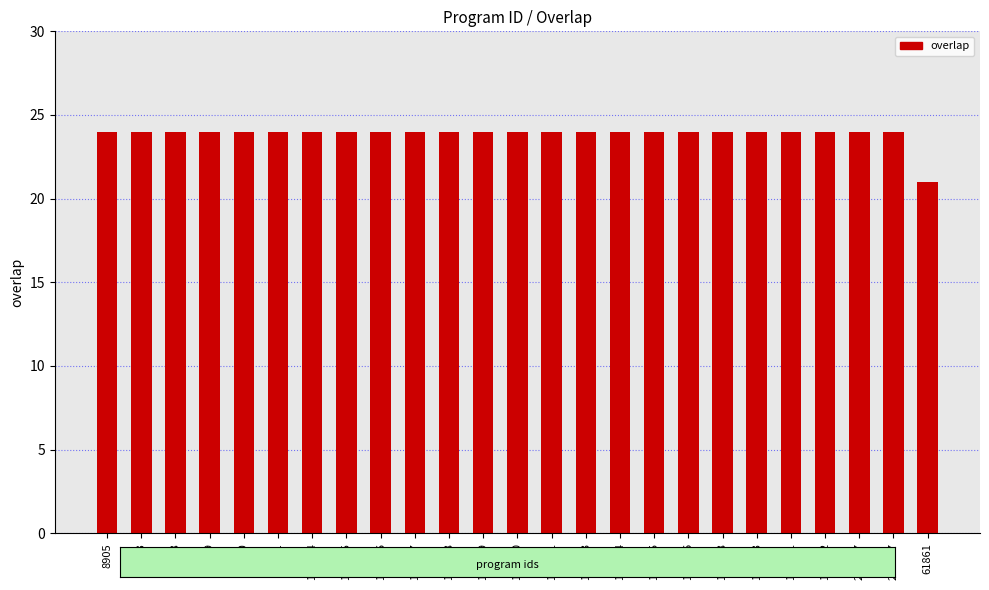

Which category has the lowest value across all series?

61861